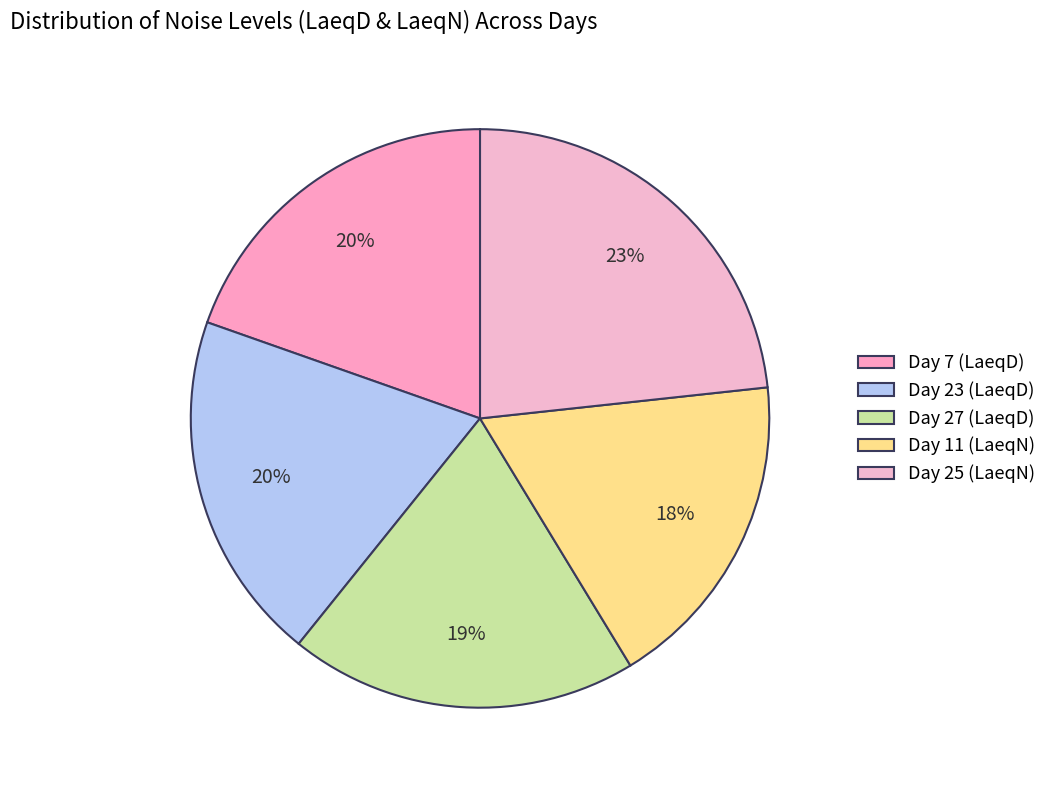

What is the change in value from Day 23 (LaeqD) to Day 11 (LaeqN)?

-2.6